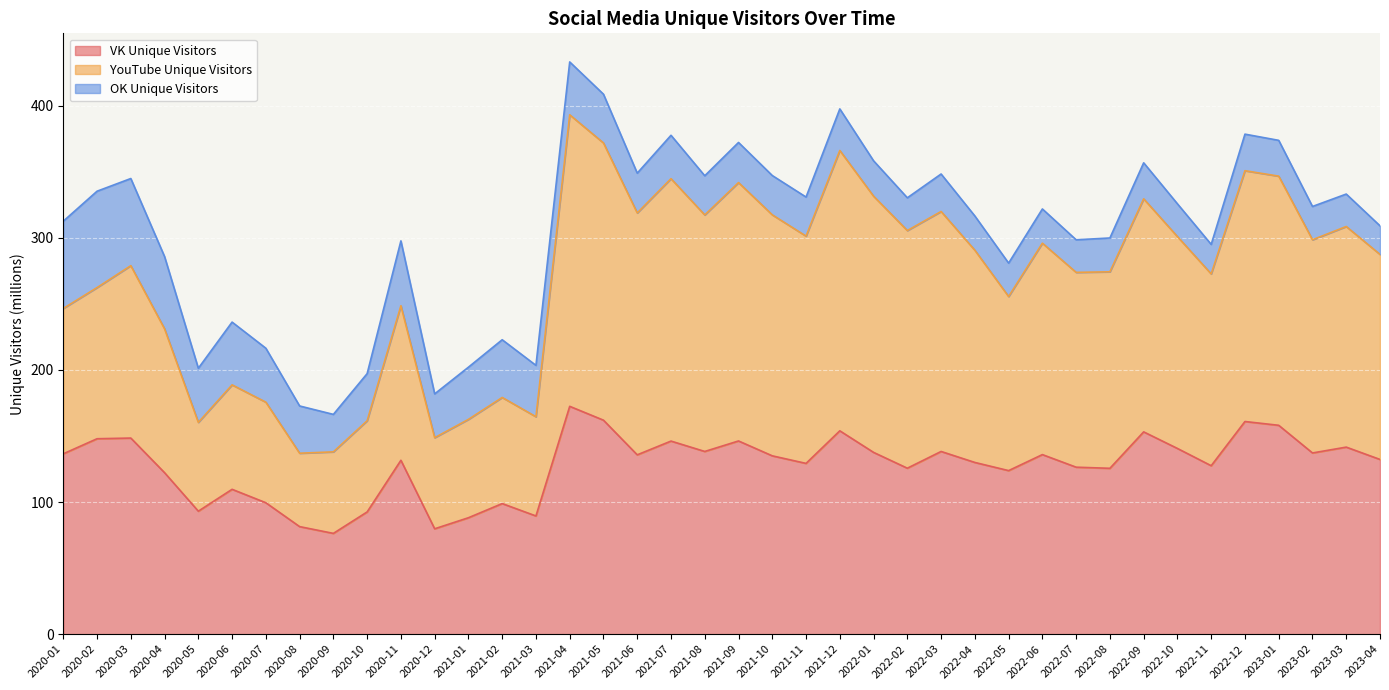

What is the difference between the maximum and minimum values in the VK Unique Visitors series?

96.2